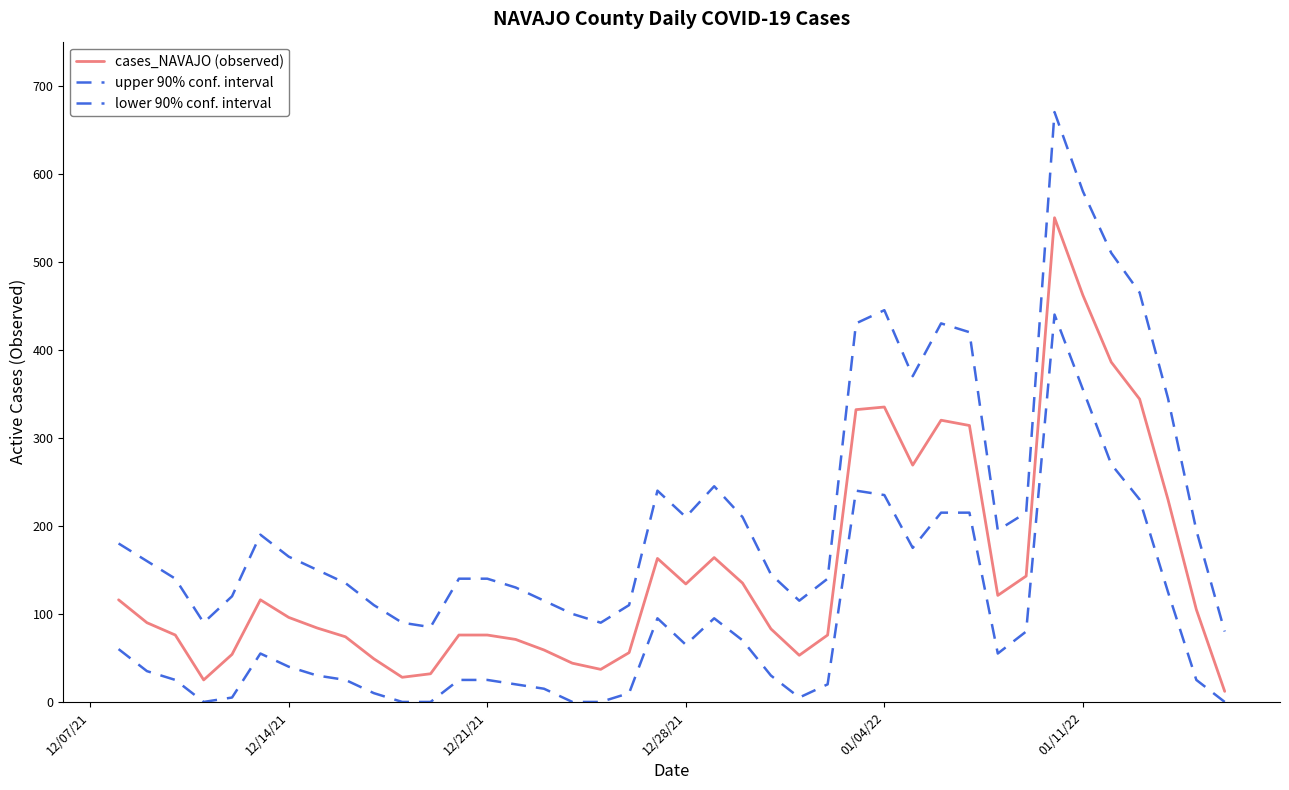

Does the chart have visible grid lines?

No